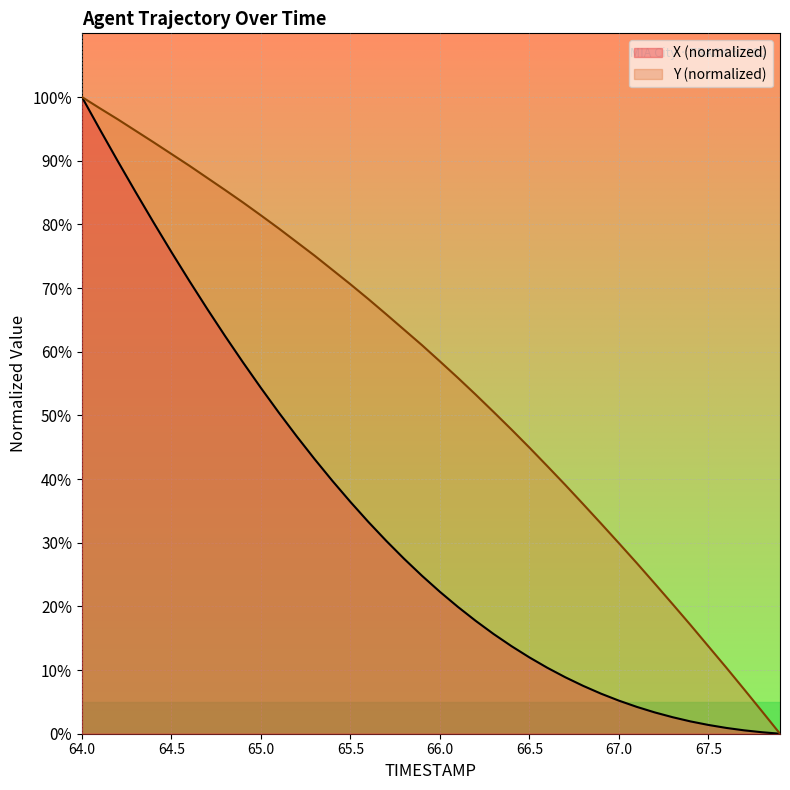

Reading left to right, what are all the values shown in this chart?

X: 64.0=100.0	64.1=94.9	64.2=89.9	64.3=85.1	64.4=80.3	64.5=75.7	64.6=71.1	64.7=66.7	64.8=62.5	64.9=58.3	65.0=54.3	65.1=50.4	65.2=46.7	65.3=43.1	65.4=39.7	65.5=36.4	65.6=33.3	65.7=30.3	65.8=27.5	65.9=24.8	66.0=22.3	66.1=19.9	66.2=17.7	66.3=15.7	66.4=13.8	66.5=12.0	66.6=10.4	66.7=8.9	66.8=7.5	66.9=6.3	67.0=5.2	67.1=4.2	67.2=3.3	67.3=2.6	67.4=1.9	67.5=1.4	67.6=0.9	67.7=0.5	67.8=0.2	67.9=0.0
Y: 64.0=100.0	64.1=98.2	64.2=96.5	64.3=94.7	64.4=92.9	64.5=91.1	64.6=89.2	64.7=87.3	64.8=85.4	64.9=83.4	65.0=81.4	65.1=79.4	65.2=77.2	65.3=75.1	65.4=72.8	65.5=70.6	65.6=68.3	65.7=65.9	65.8=63.5	65.9=61.0	66.0=58.5	66.1=55.9	66.2=53.3	66.3=50.5	66.4=47.8	66.5=44.9	66.6=42.0	66.7=39.1	66.8=36.1	66.9=33.0	67.0=29.9	67.1=26.8	67.2=23.6	67.3=20.4	67.4=17.1	67.5=13.7	67.6=10.4	67.7=7.0	67.8=3.5	67.9=0.0